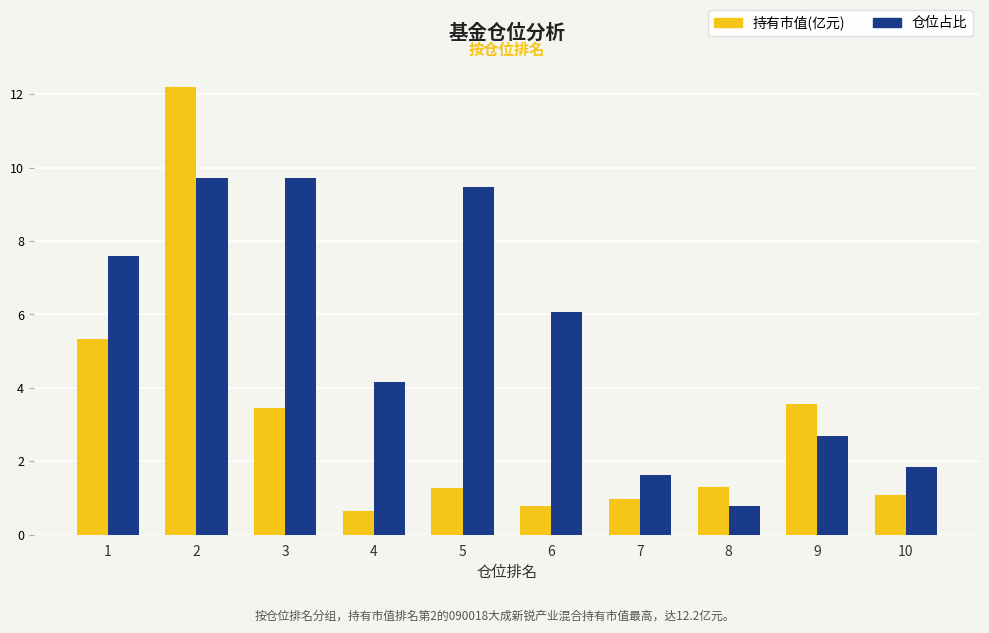

Reading left to right, what are all the values shown in this chart?

持有市值(亿元): 5.3	12.2	3.4	0.7	1.3	0.8	1.0	1.3	3.6	1.1
仓位占比: 7.6	9.7	9.7	4.2	9.5	6.1	1.6	0.8	2.7	1.9